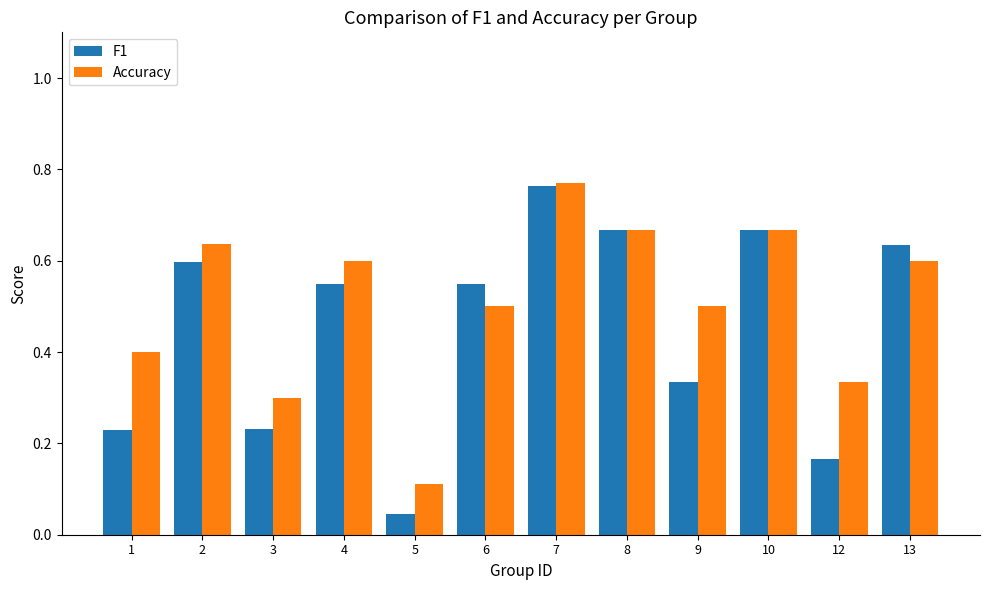

List the series in order of their overall mean, highest first.

Accuracy, F1